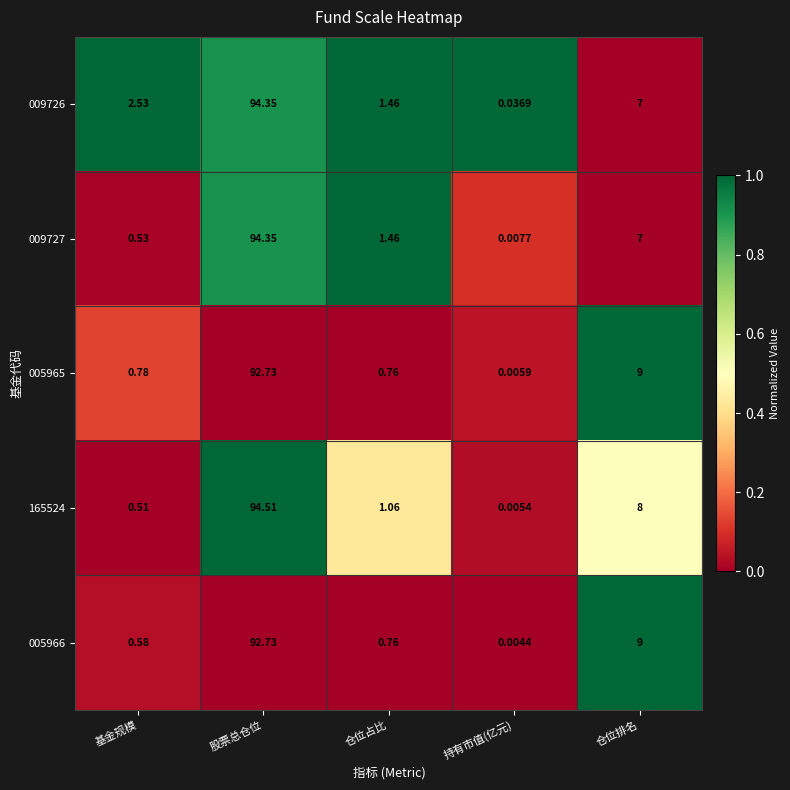

Which series has the largest total across all categories?

009726